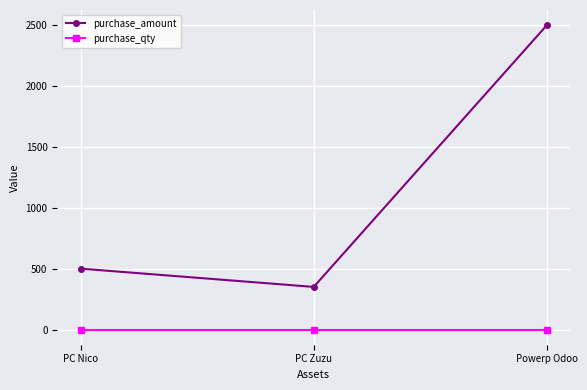

Rank the series at PC Nico from lowest to highest value.

purchase_qty, purchase_amount